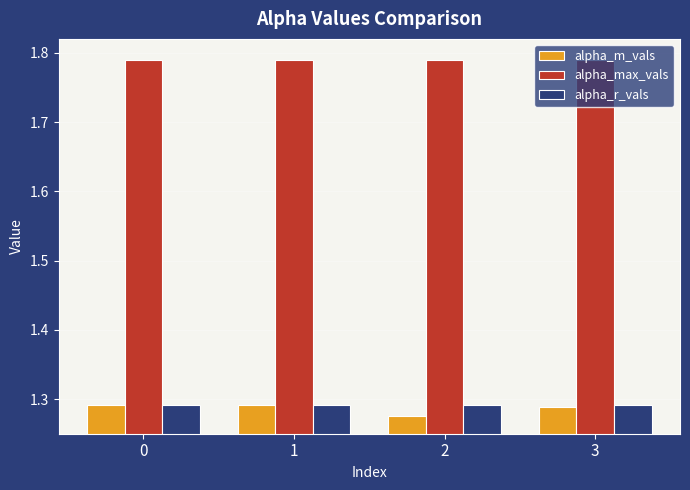

What are all the series names shown in the legend?

alpha_m_vals, alpha_max_vals, alpha_r_vals